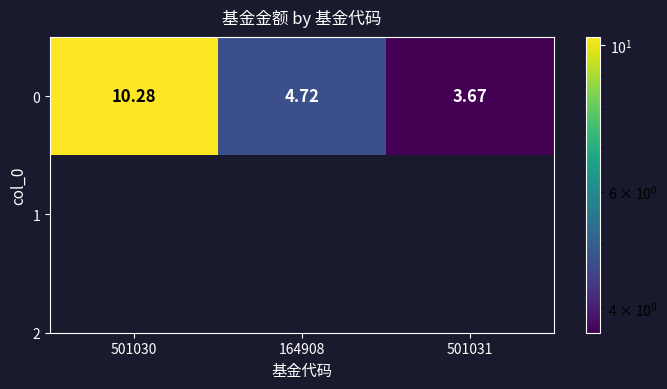

True or false: the data shows 7.1 at 164908.

False